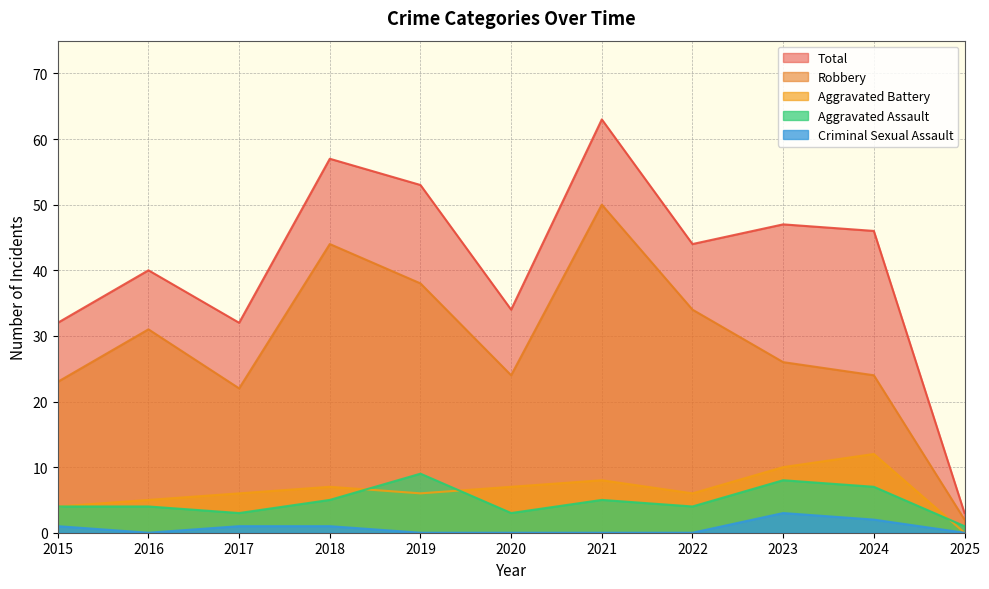

What is the total value across all series at 2024?

91